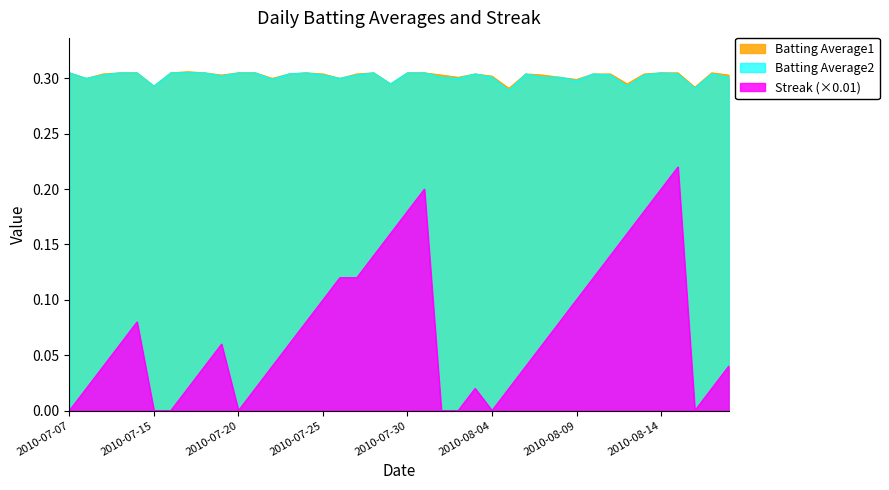

True or false: Batting Average1 and Batting Average2 intersect in this chart.

False